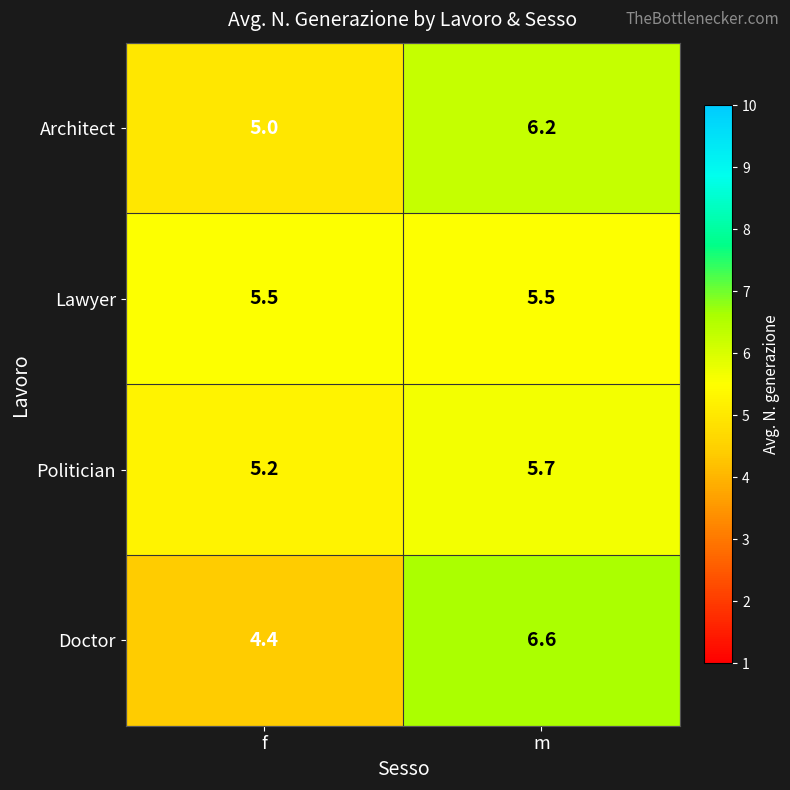

Which category has the highest value in the Architect series?

m